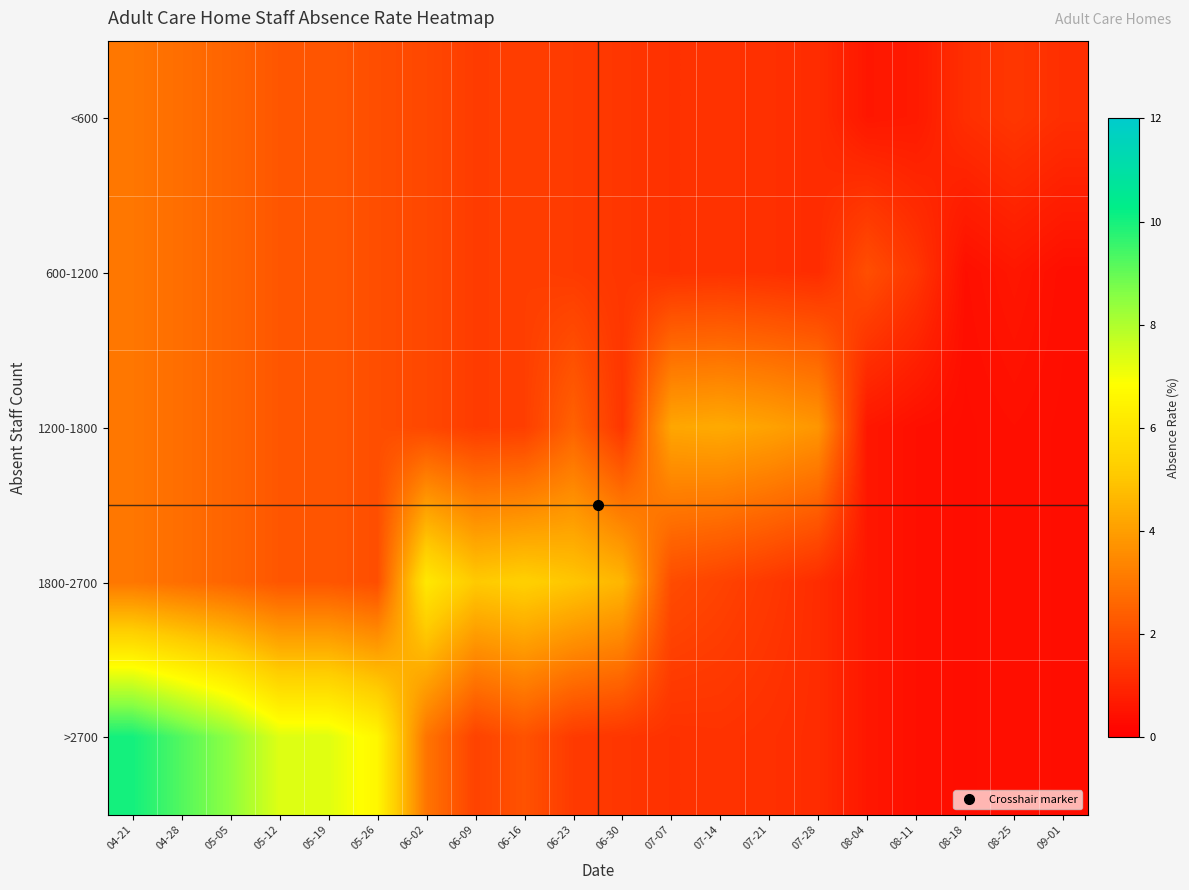

What is the spread (max minus min) of values at 06-02?

4.3